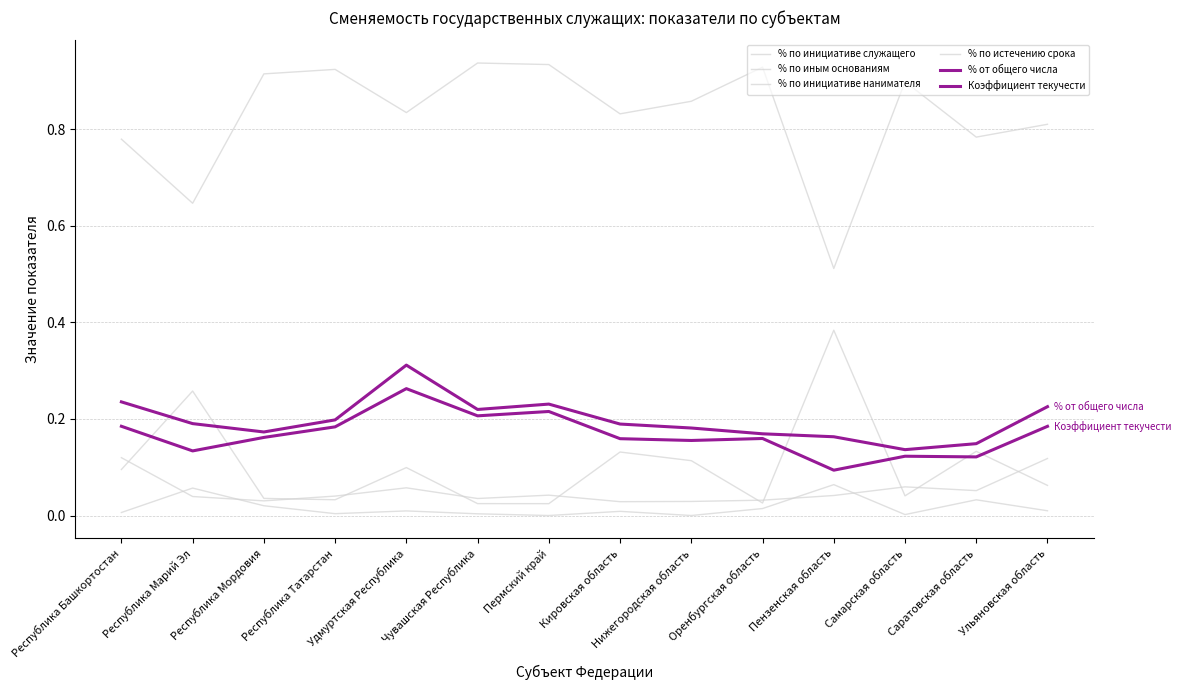

What is the difference between the highest and lowest values at Нижегородская область?

0.9